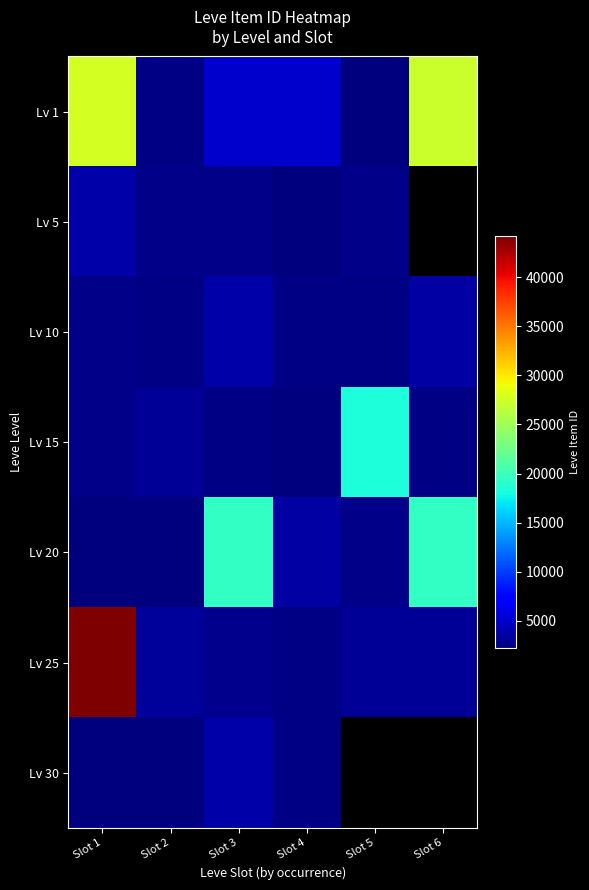

What is the sum of all Lv 20 values?

49816.0